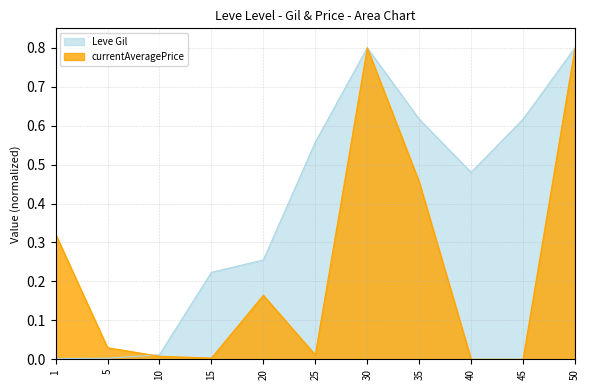

What is the approximate value of currentAveragePrice at 50?

0.8